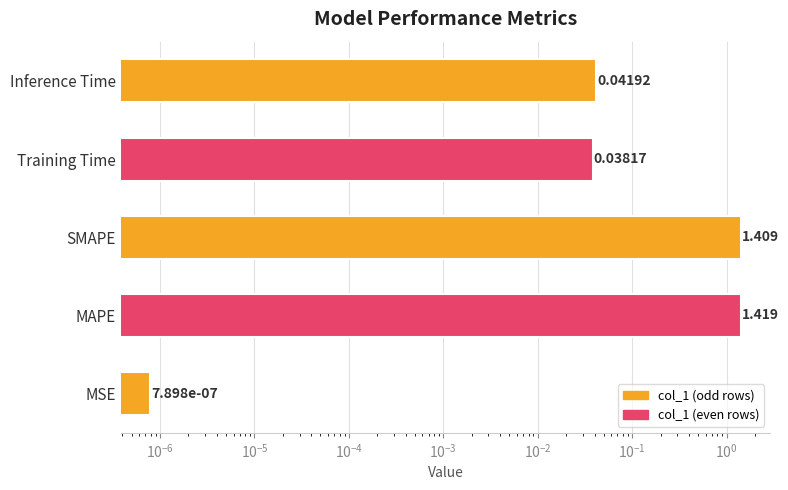

What is the value of the 2nd bar from the left?

1.4